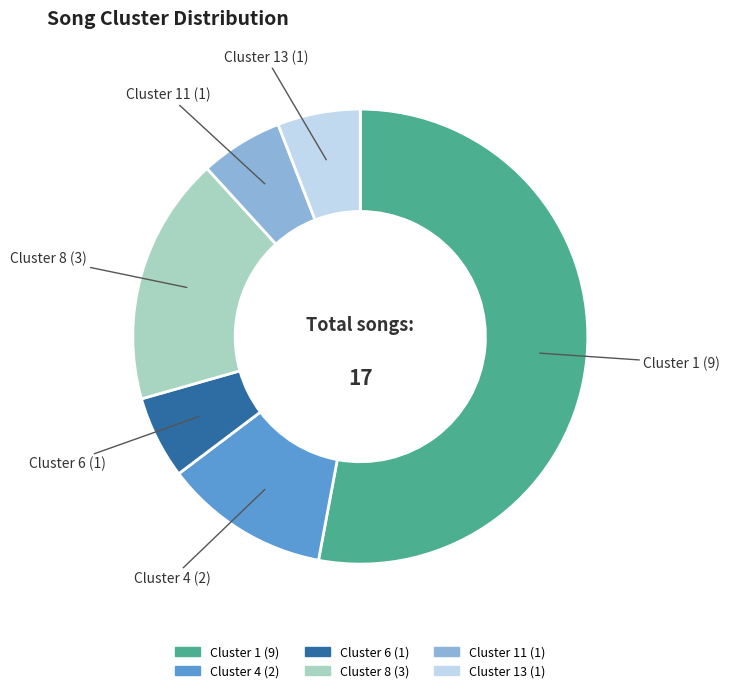

Count the number of slices in the pie.

6